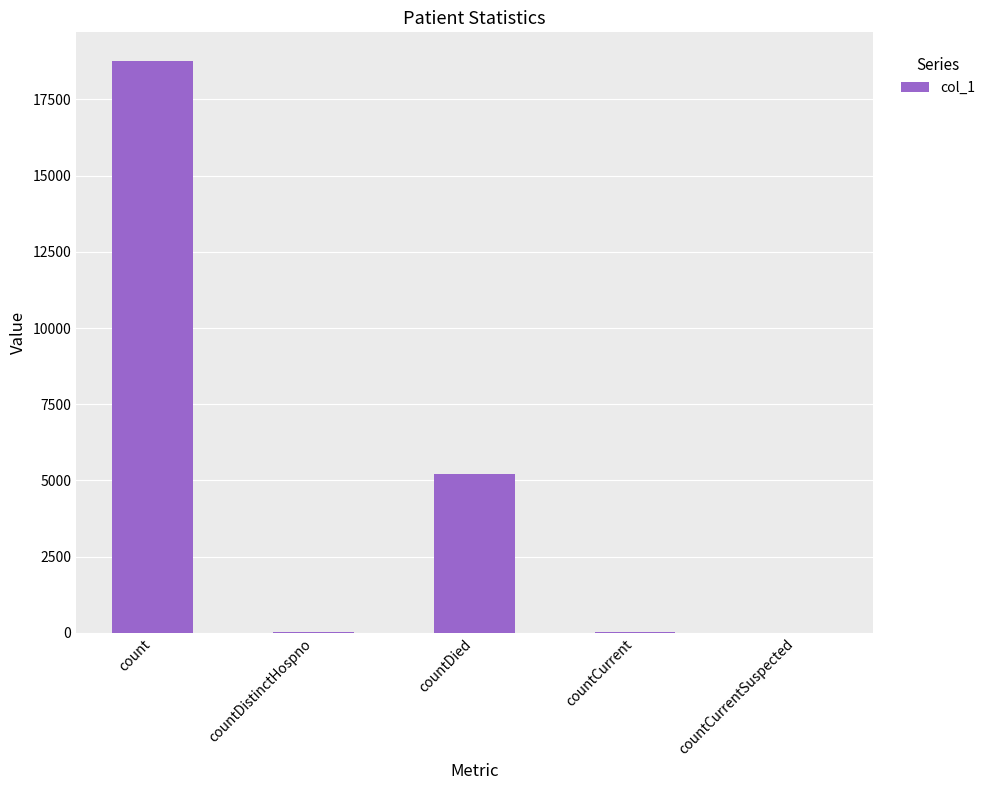

Count the number of categories in the chart.

5